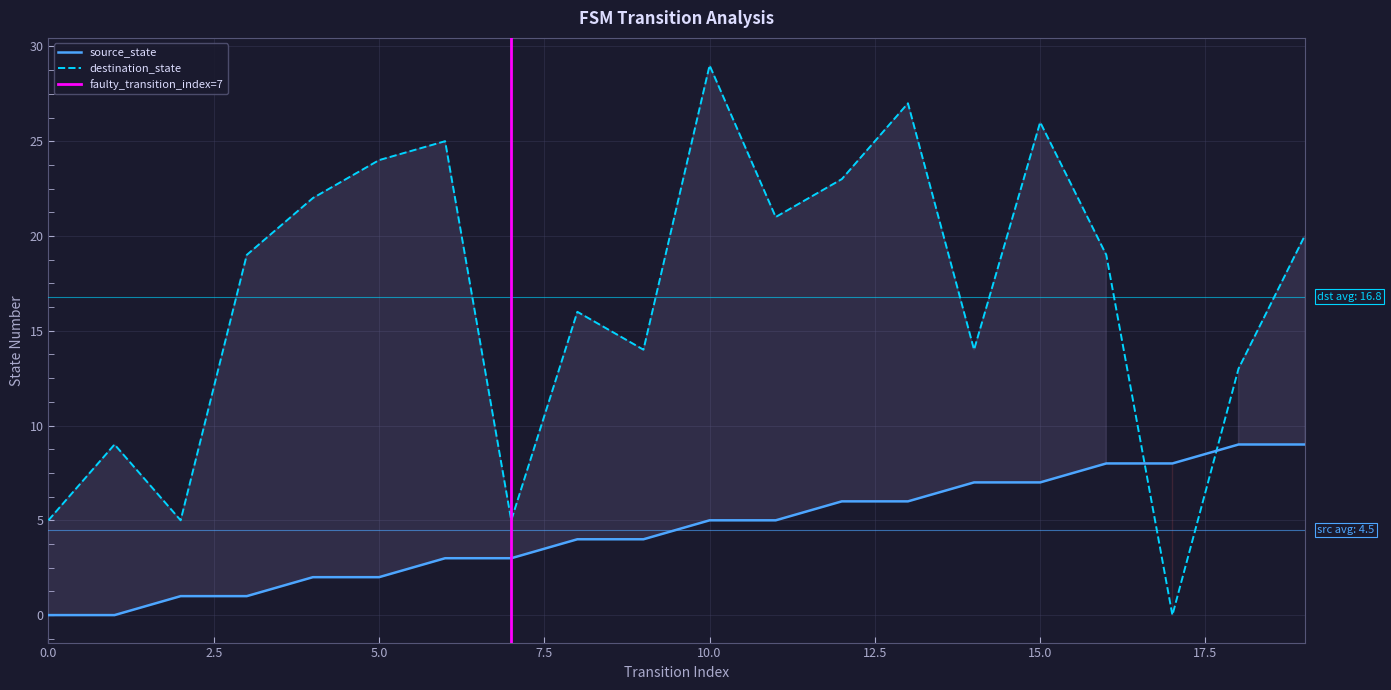

What is the difference between the source_state values at 15 and 3?

6